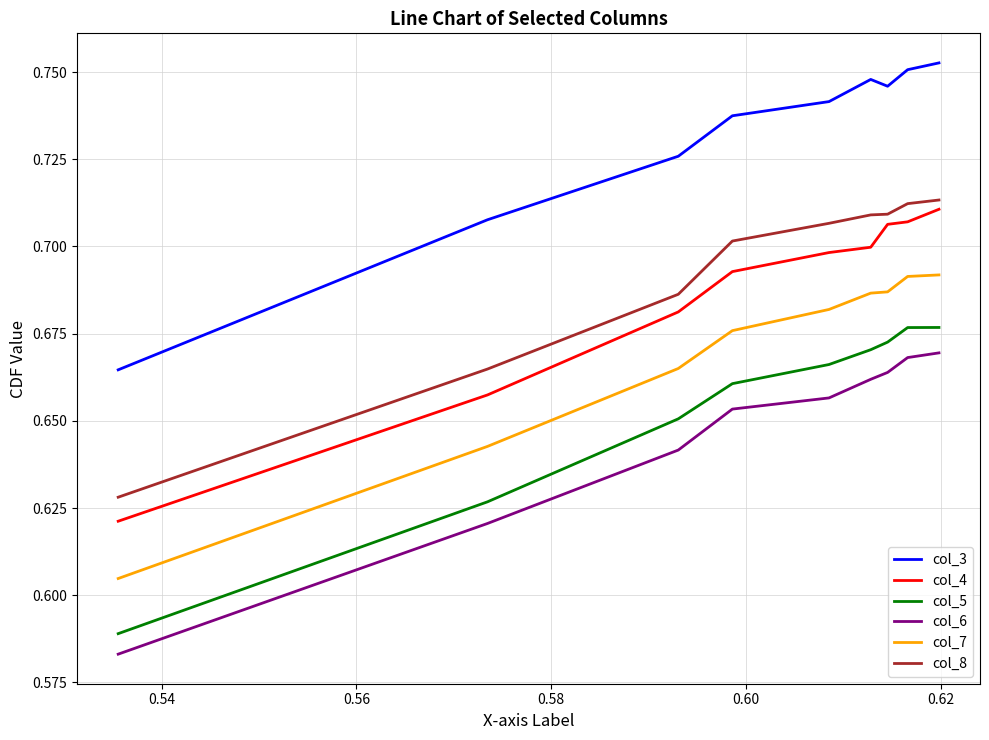

Which series has the largest total across all categories?

col_3